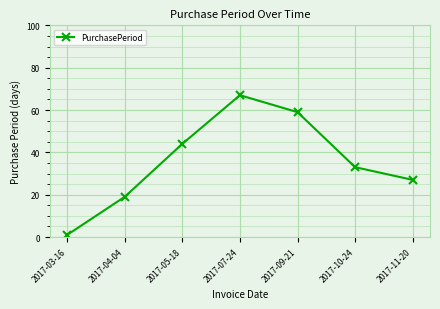

Which category has the highest value across all series?

2017-07-24